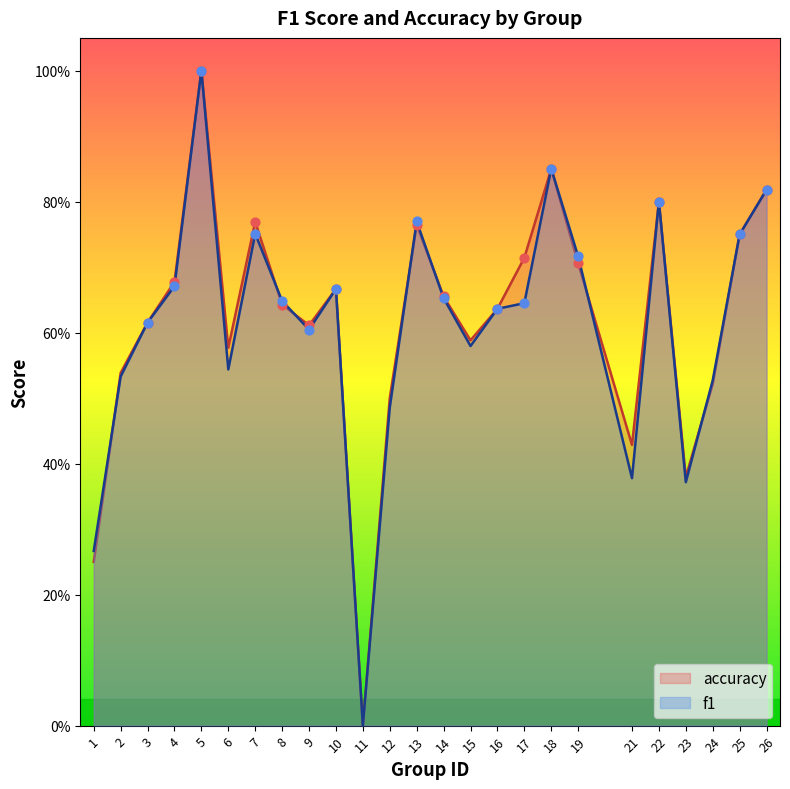

What are all the series names shown in the legend?

accuracy, f1